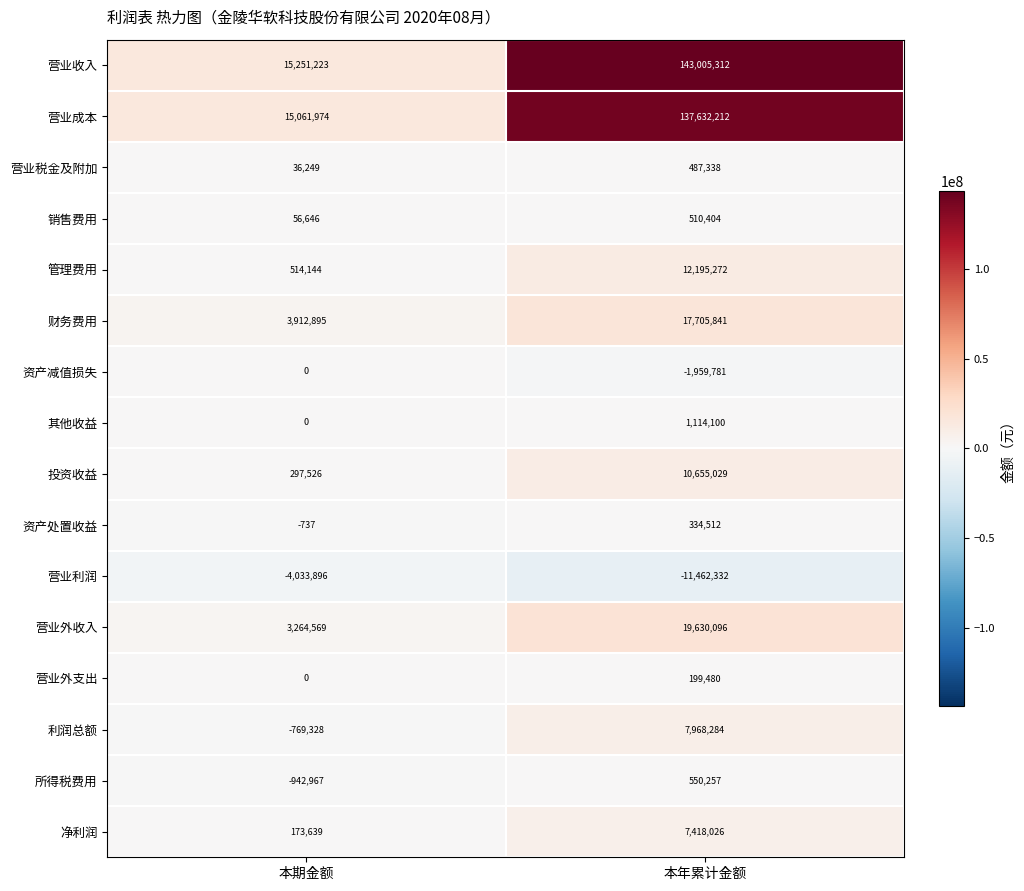

Which series has the widest spread of values?

营业收入